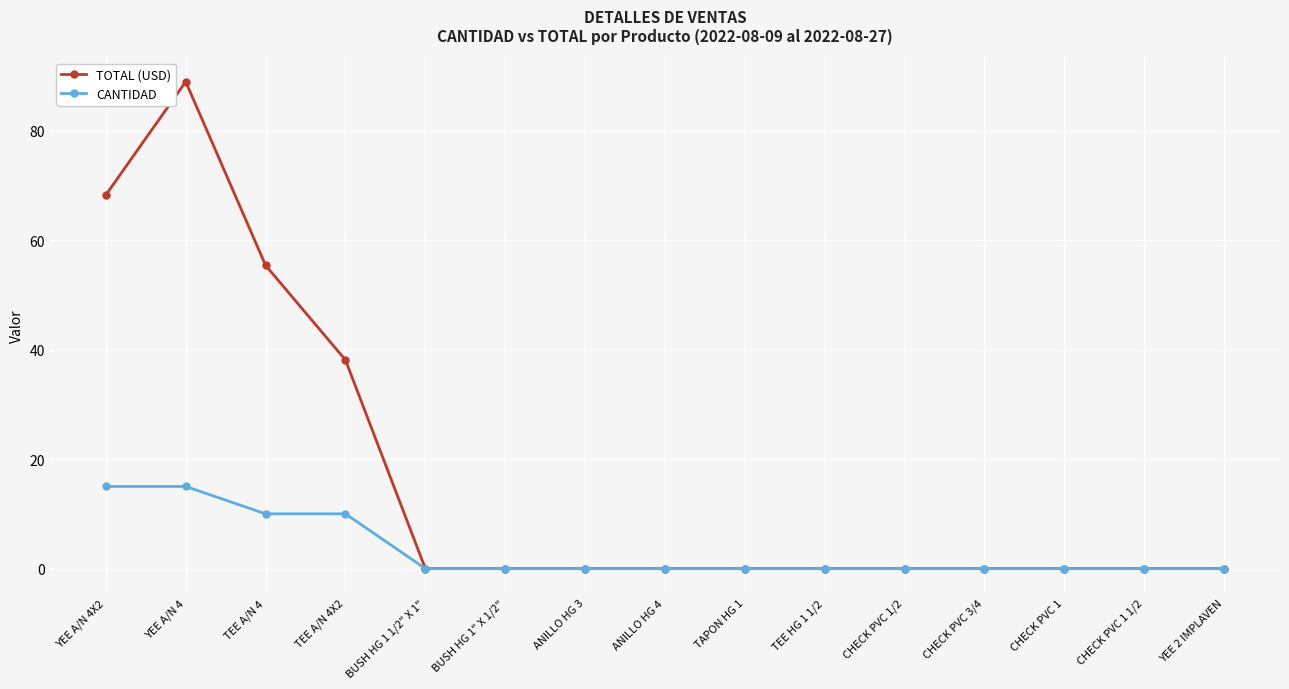

Where is TOTAL (USD) nearest to the value 44?

TEE A/N 4X2